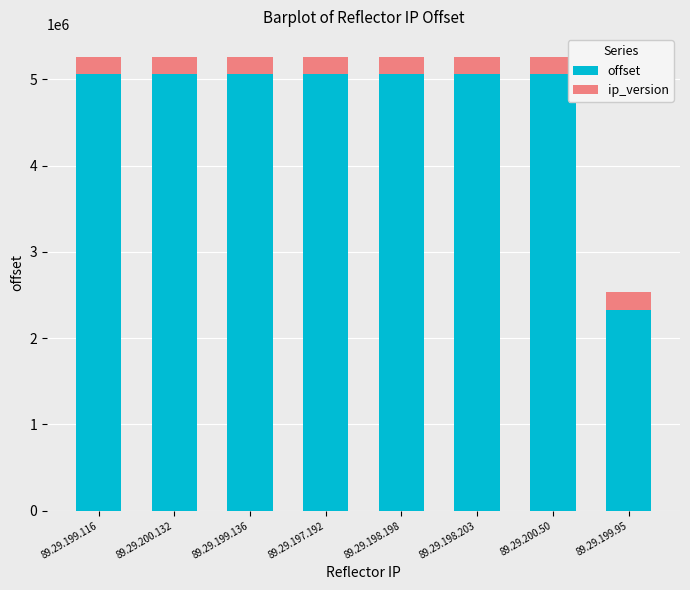

At which label does offset reach its minimum?

89.29.199.95